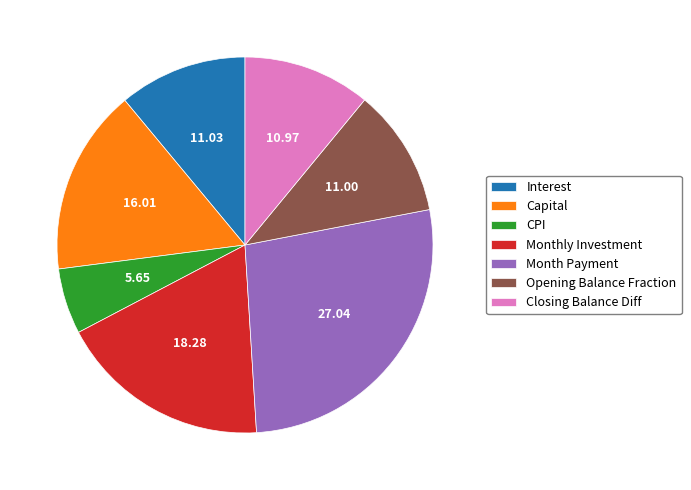

Do Month Payment and Capital together represent more than half of the pie?

No